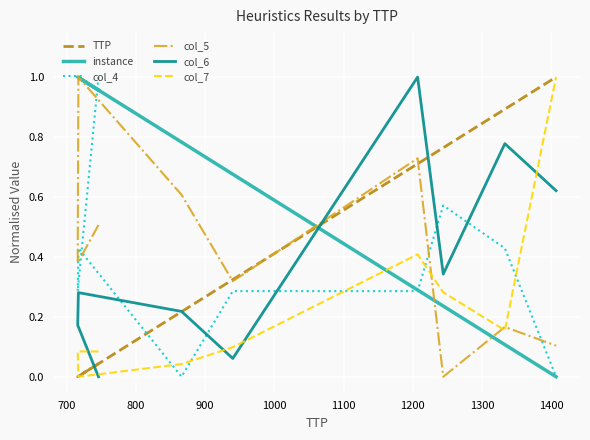

Between 800 and 700, which is larger?

800